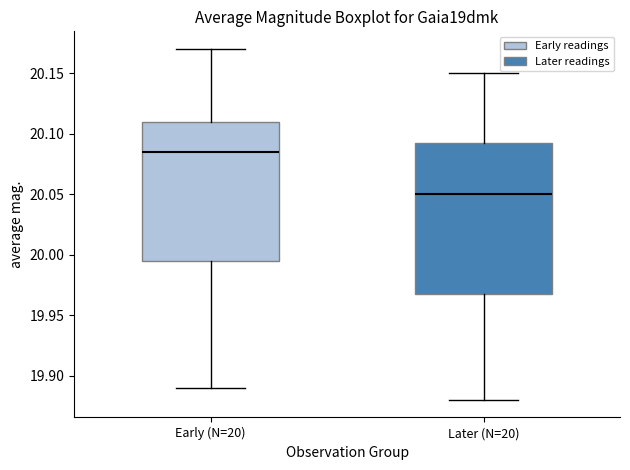

Reading left to right, read every box against the y-axis: the position of its median line, the range the box covers, and the ends of its whiskers. The values are not printed on the chart, so give them approximately, as read against the axis.

Early (N=20): median 20.085, box 19.995 to 20.110, whiskers 19.890 to 20.170
Later (N=20): median 20.050, box 19.970 to 20.095, whiskers 19.880 to 20.150